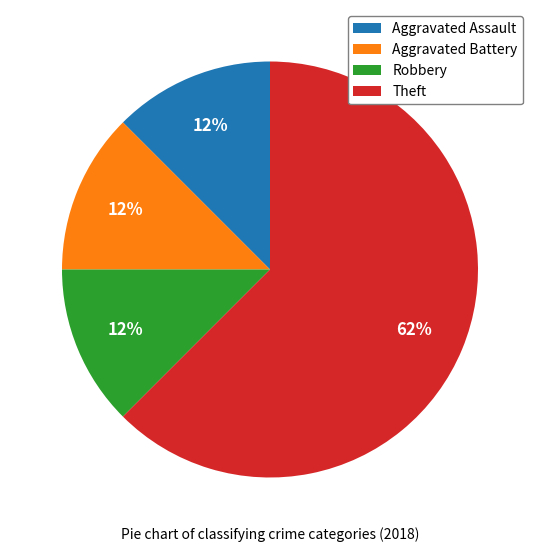

Does Theft represent more than half of the total?

Yes